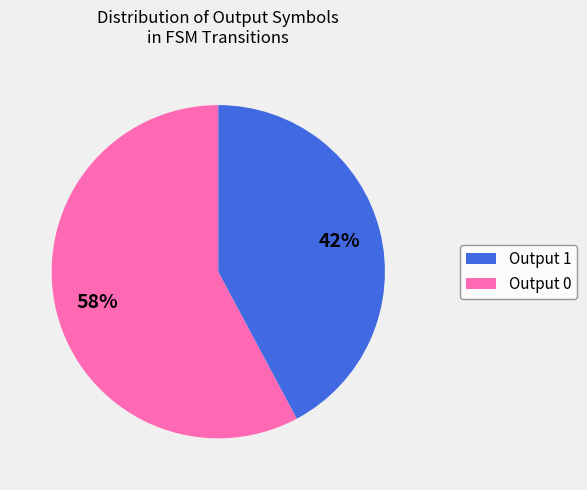

What percentage is the Output 1 slice, to the nearest percent?

58%